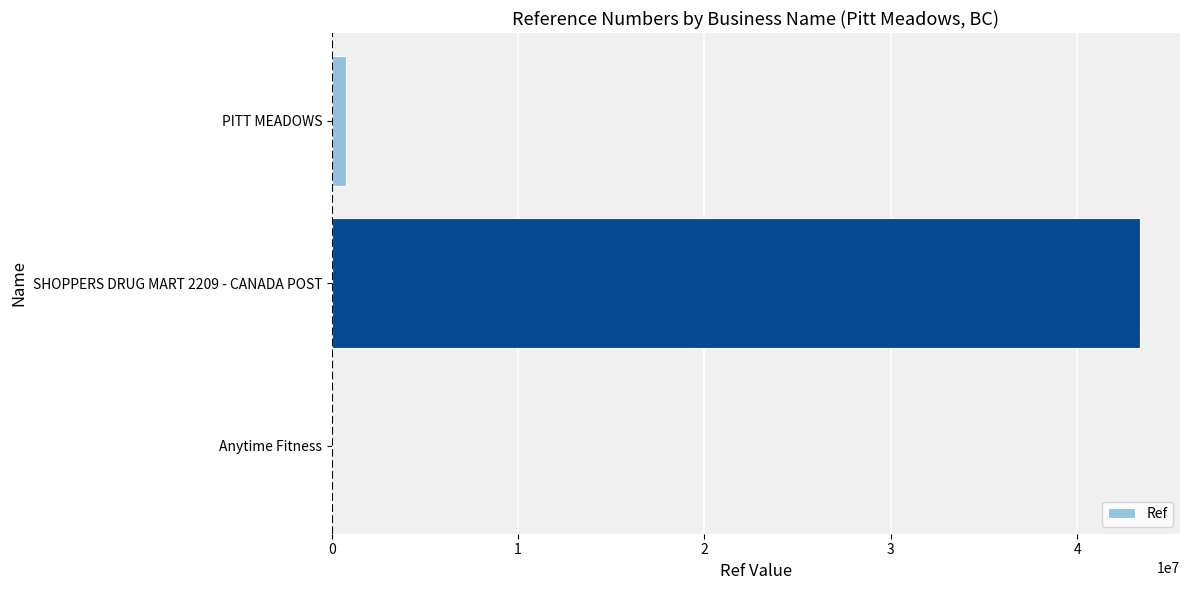

What is the sum of all values?

44126633